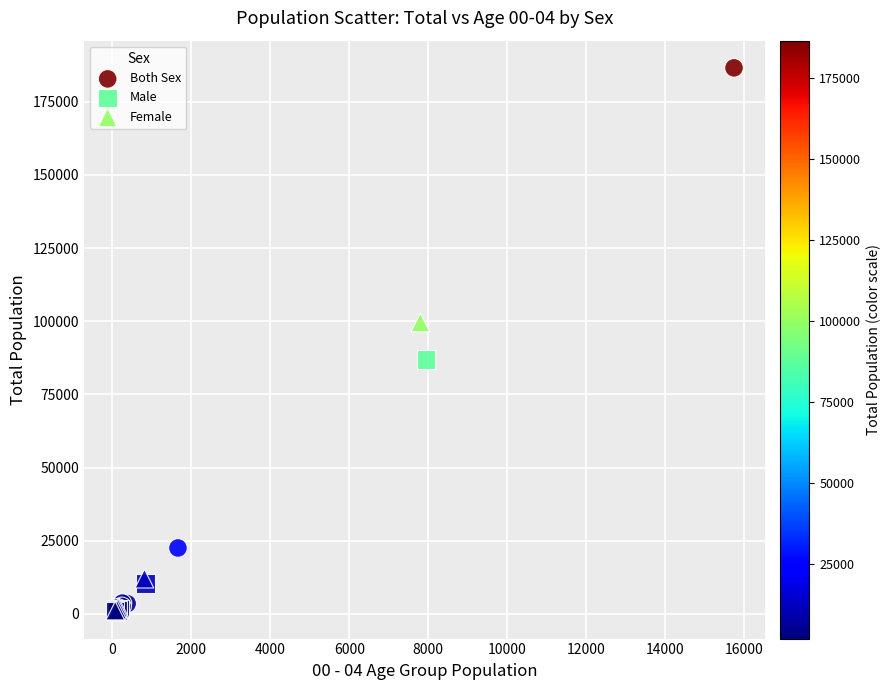

Which series contains the highest Y value?

Both Sex